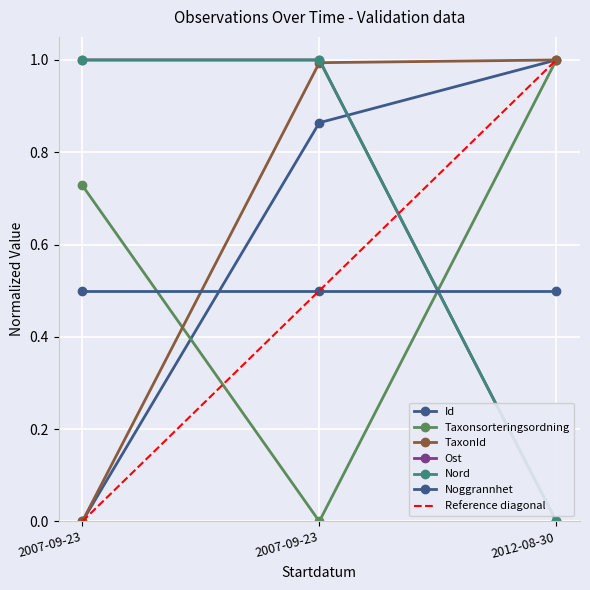

What is the value of the TaxonId point at the 3rd from the left?

1.0